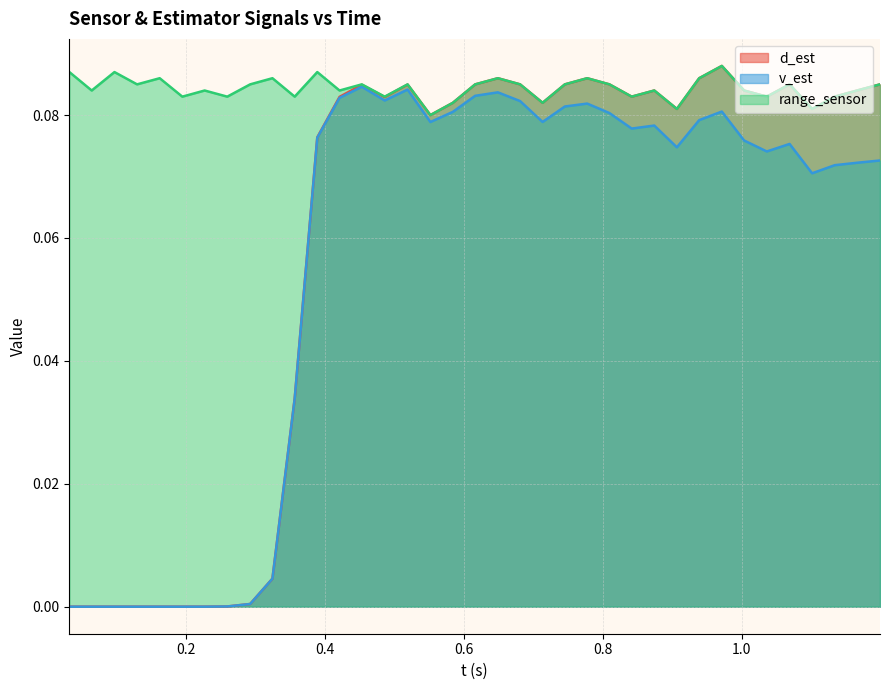

What is the difference between the maximum and minimum values in the v_est series?

0.1